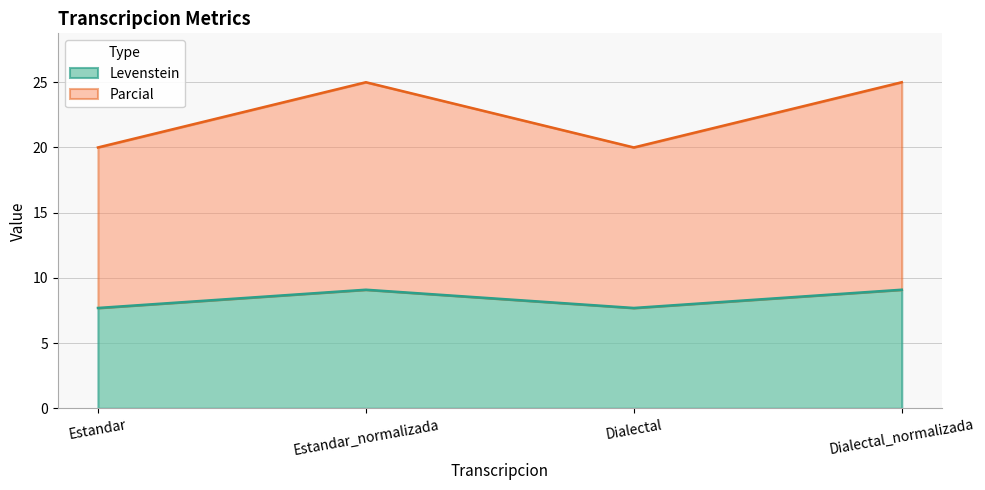

Is it true that Levenstein equals 3.7 at Estandar?

False